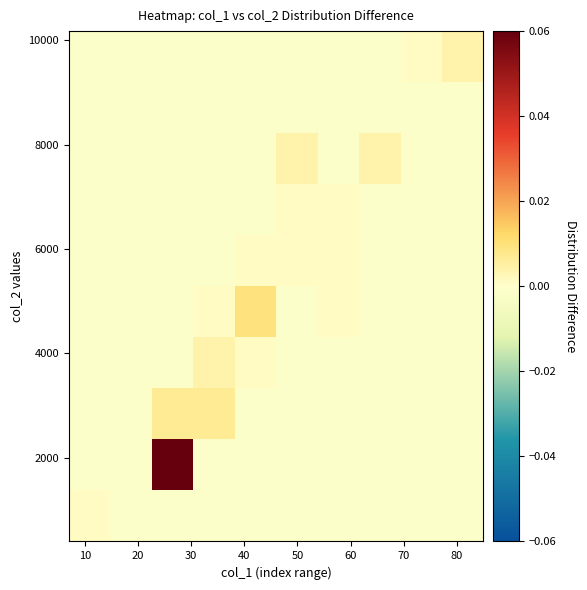

Reading left to right, what are all the values shown in this chart?

row_0: 0.0	-0.0	-0.0	-0.0	-0.0	-0.0	-0.0	-0.0	-0.0	-0.0
row_1: -0.0	-0.0	0.1	-0.0	-0.0	-0.0	-0.0	-0.0	-0.0	-0.0
row_2: -0.0	-0.0	0.0	0.0	-0.0	-0.0	-0.0	-0.0	-0.0	-0.0
row_3: -0.0	-0.0	-0.0	0.0	0.0	-0.0	-0.0	-0.0	-0.0	-0.0
row_4: -0.0	-0.0	-0.0	0.0	0.0	-0.0	0.0	-0.0	-0.0	-0.0
row_5: -0.0	-0.0	-0.0	-0.0	0.0	0.0	0.0	-0.0	-0.0	-0.0
row_6: -0.0	-0.0	-0.0	-0.0	-0.0	0.0	0.0	-0.0	-0.0	-0.0
row_7: -0.0	-0.0	-0.0	-0.0	-0.0	0.0	-0.0	0.0	-0.0	-0.0
row_8: -0.0	-0.0	-0.0	-0.0	-0.0	-0.0	-0.0	-0.0	-0.0	-0.0
row_9: -0.0	-0.0	-0.0	-0.0	-0.0	-0.0	-0.0	-0.0	0.0	0.0